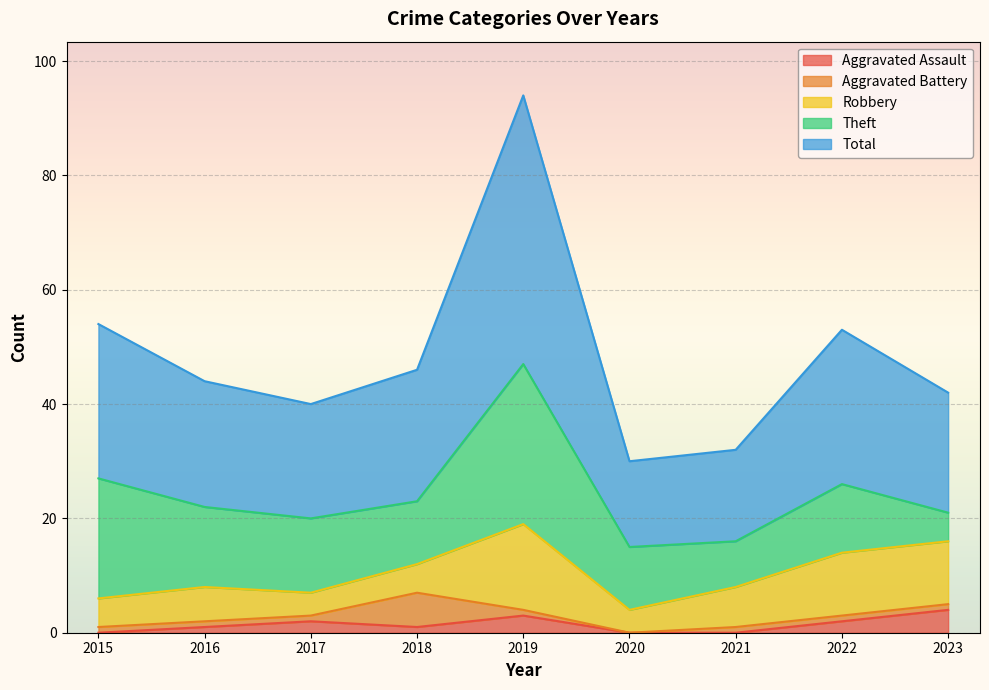

The Aggravated Assault series shows 3 at 2019. True or false?

True